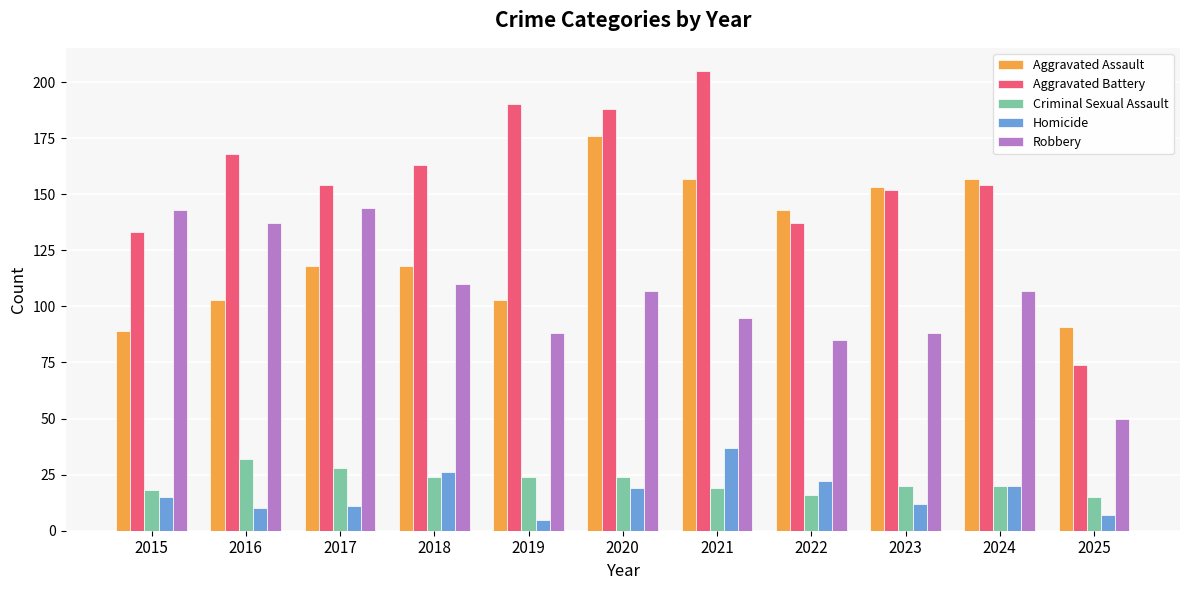

Reading left to right, what are all the values shown in this chart?

Aggravated Assault: 89	103	118	118	103	176	157	143	153	157	91
Aggravated Battery: 133	168	154	163	190	188	205	137	152	154	74
Criminal Sexual Assault: 18	32	28	24	24	24	19	16	20	20	15
Homicide: 15	10	11	26	5	19	37	22	12	20	7
Robbery: 143	137	144	110	88	107	95	85	88	107	50